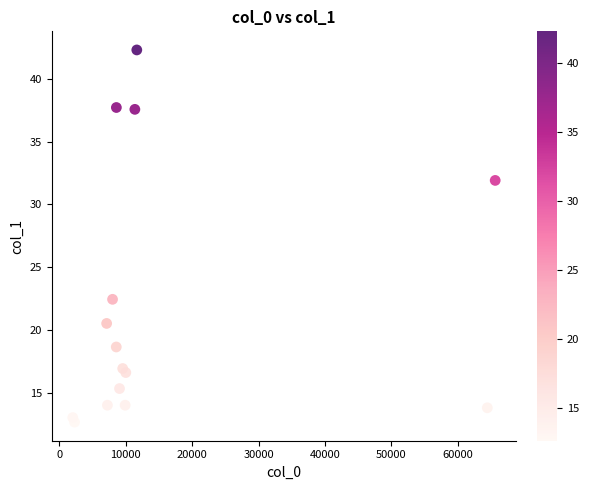

What Y value in the scatter plot is closest to 27?

22.4